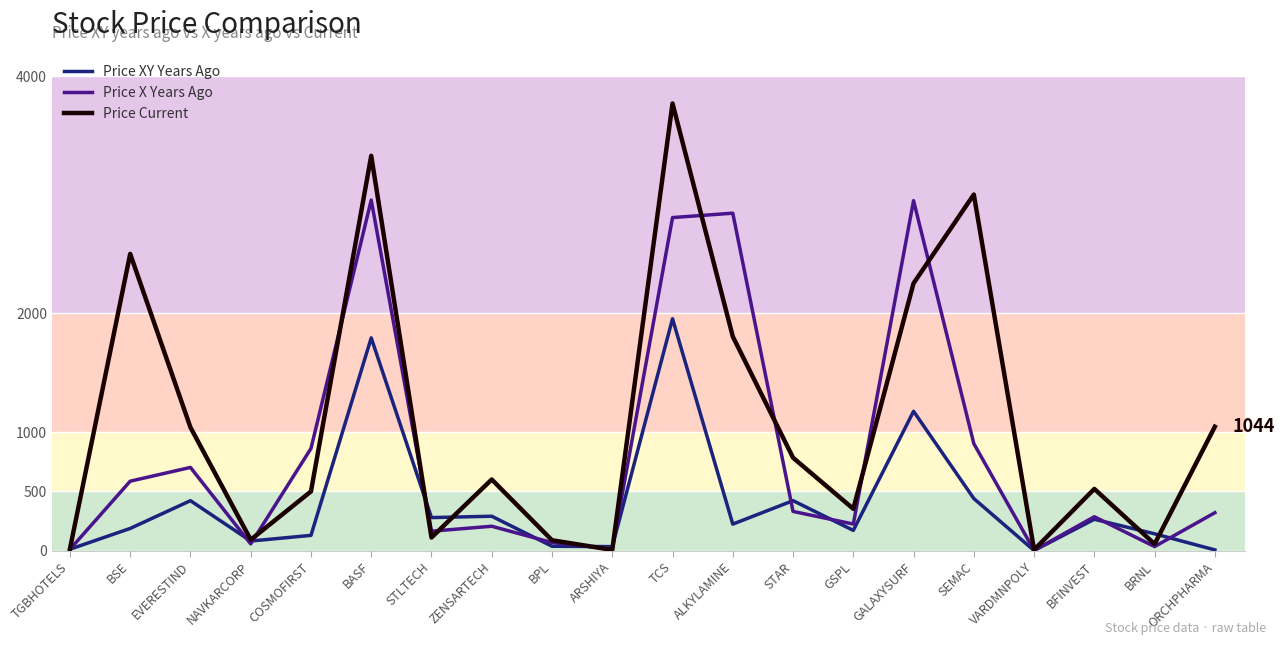

What is the difference between the highest and lowest values at STLTECH?

167.8